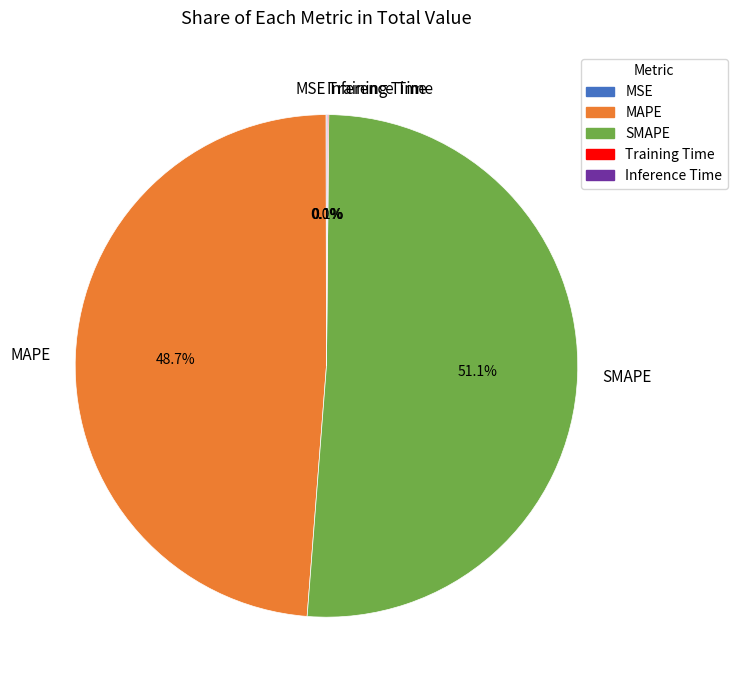

Which slice represents more than half of the pie?

SMAPE